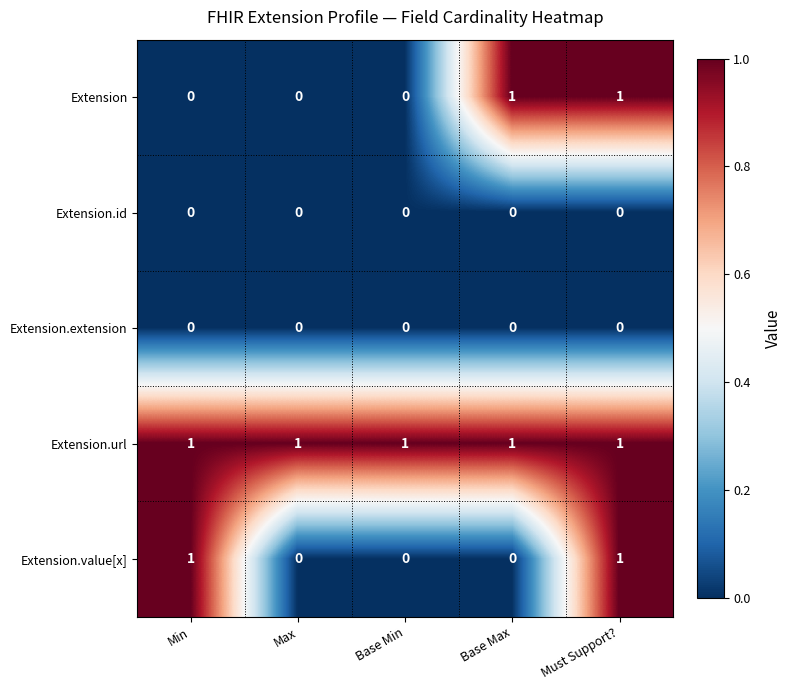

Reading left to right, list all the values displayed in this chart.

Extension: 0	0	0	1	1
Extension.id: 0	0	0	0	0
Extension.extension: 0	0	0	0	0
Extension.url: 1	1	1	1	1
Extension.value[x]: 1	0	0	0	1